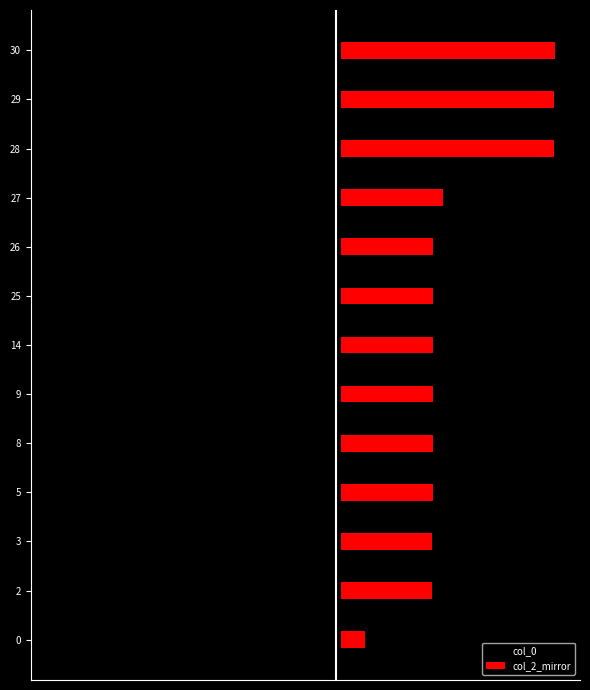

How many groups of bars are there?

13